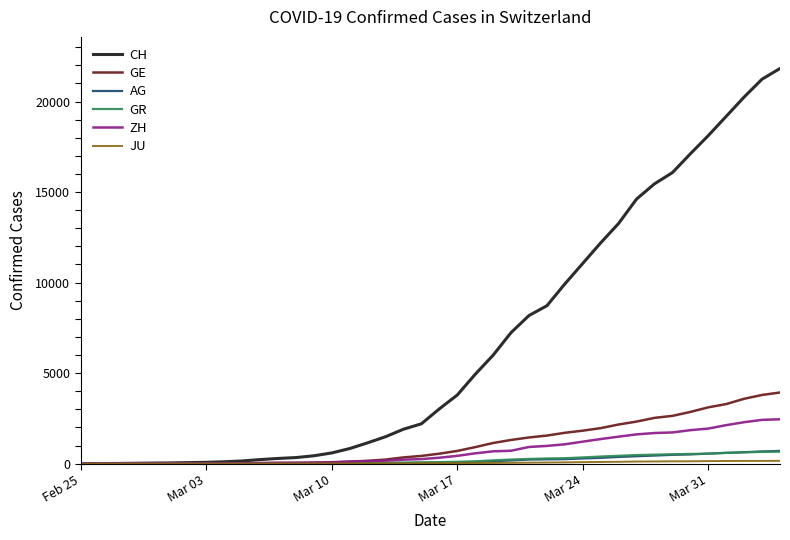

Which series has the largest range (max minus min)?

CH